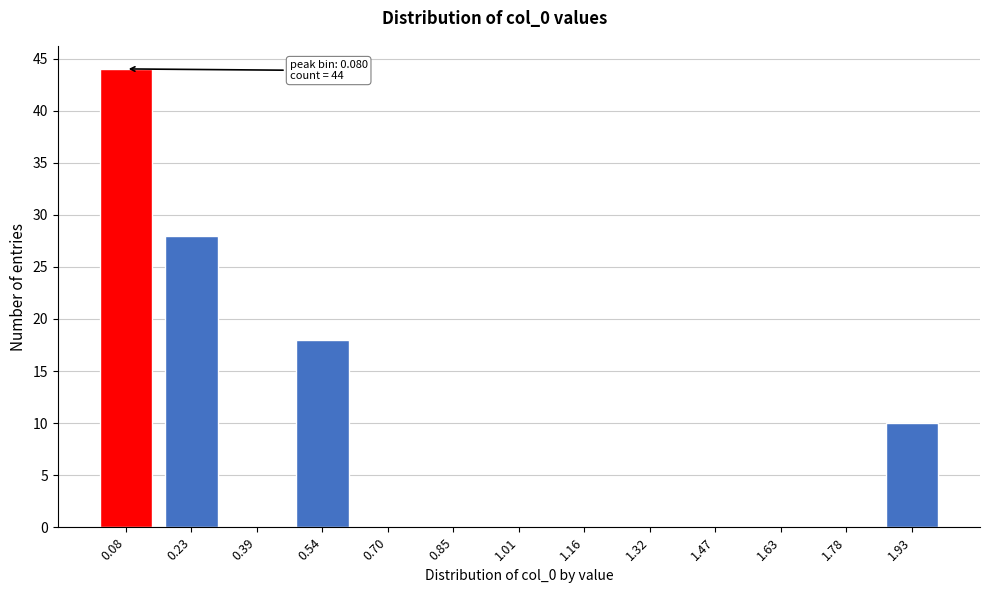

Reading left to right, transcribe all the data shown in this chart.

0.08=44	0.23=28	0.39=0	0.54=18	0.70=0	0.85=0	1.01=0	1.16=0	1.32=0	1.47=0	1.63=0	1.78=0	1.93=10